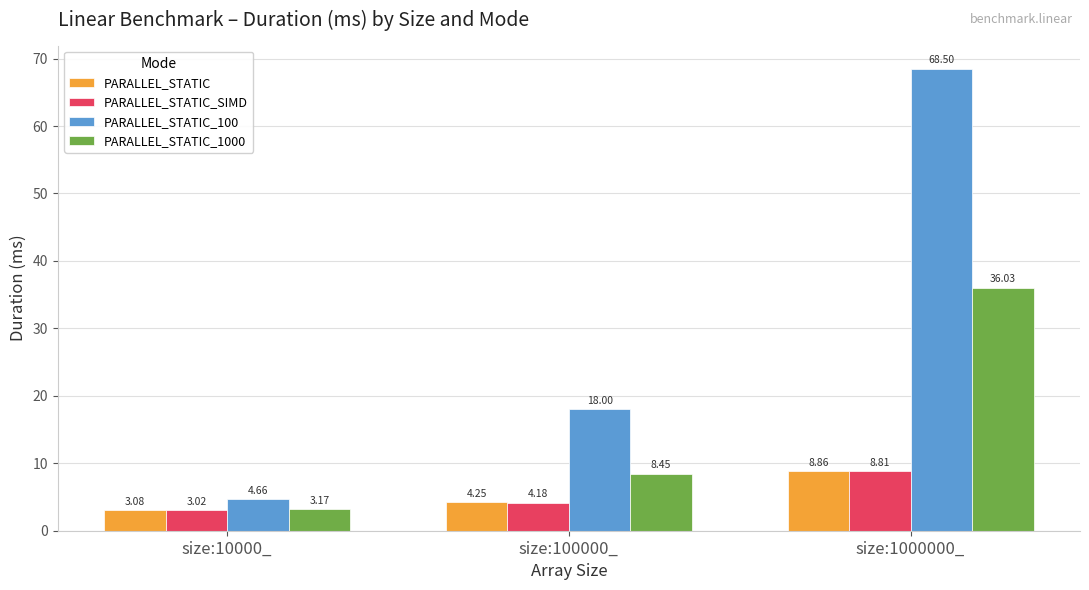

What is the sum of the PARALLEL_STATIC_1000 values at size:100000_ and size:10000_?

11.6